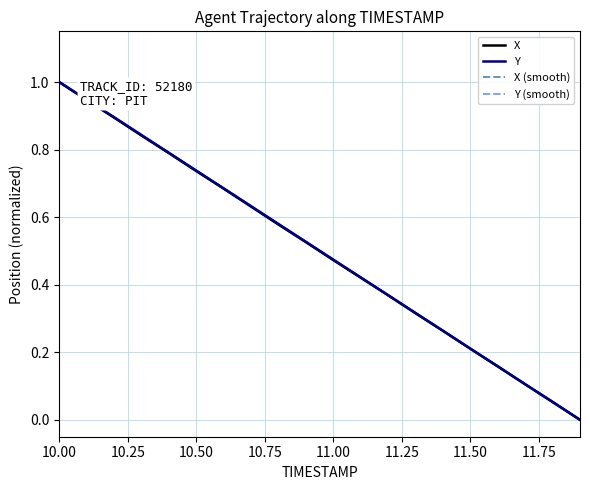

True or false: X has a value of 0.3 at 11.00.

False